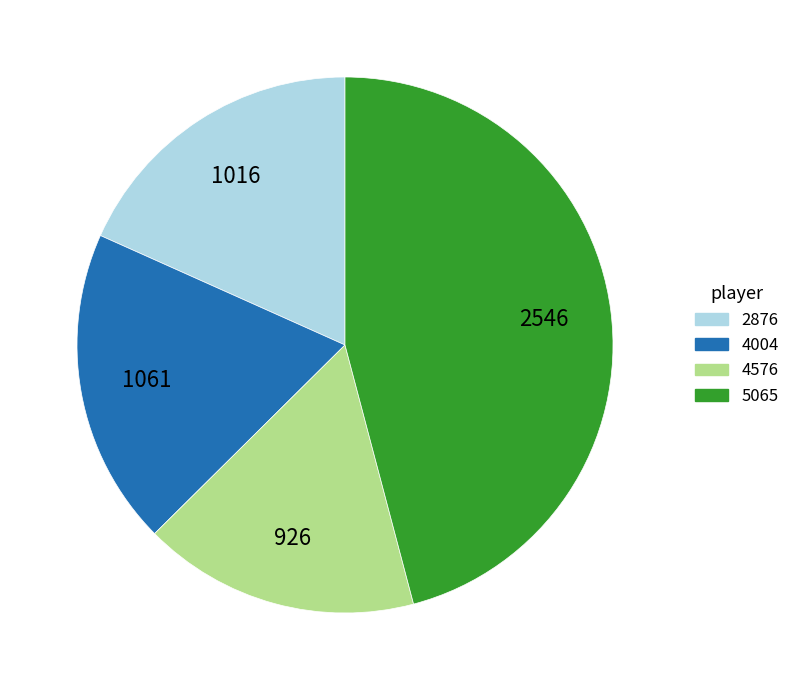

Is the sum of 5065 and 4576 greater than half?

Yes